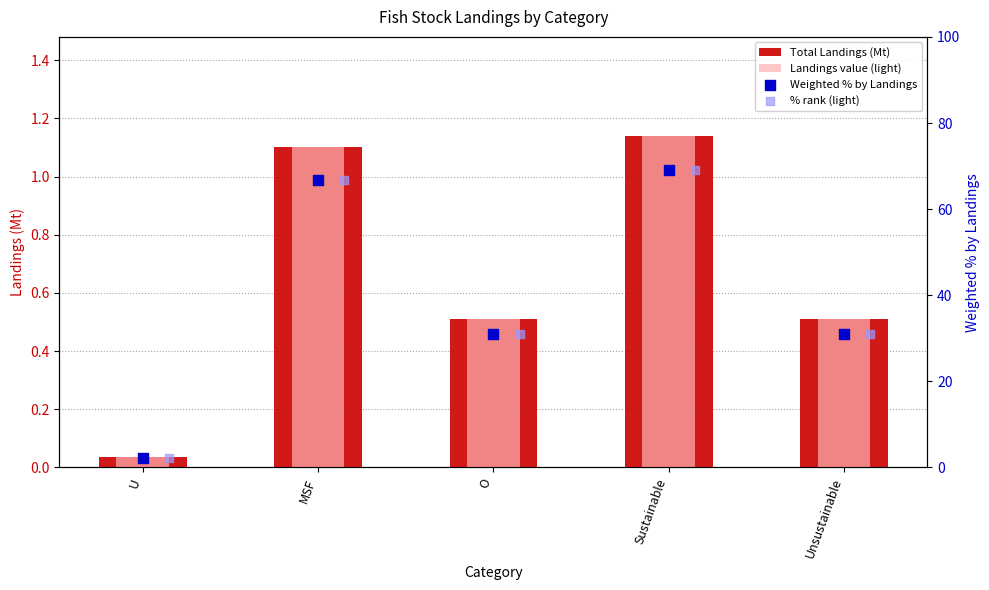

Which series contains the lowest Y value?

Total Landings (Mt)